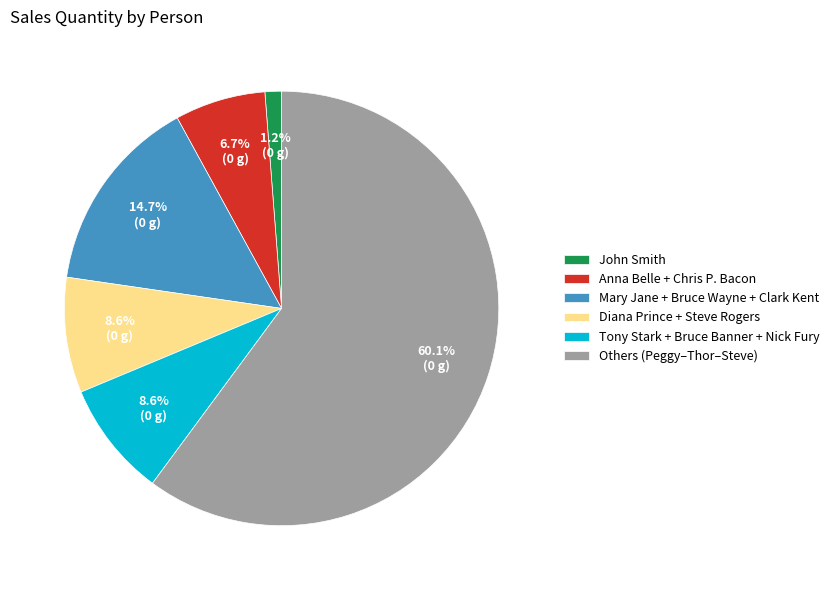

Which has a higher value, Others (Peggy–Thor–Steve) or John Smith?

Others (Peggy–Thor–Steve)